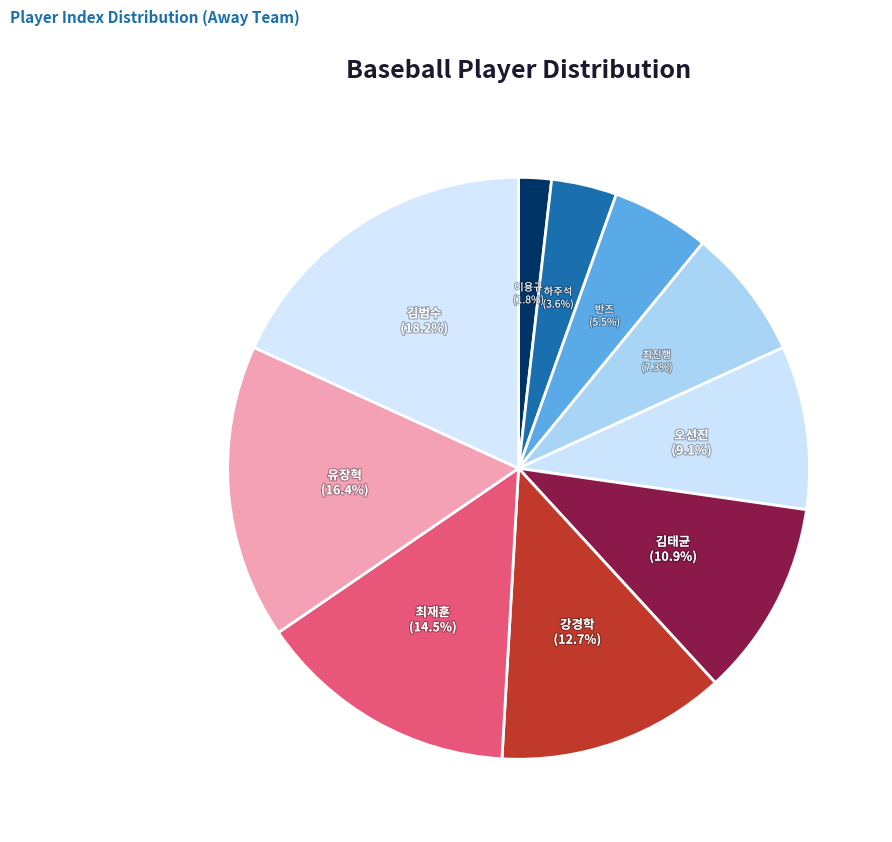

What is the largest slice in the pie chart?

김범수